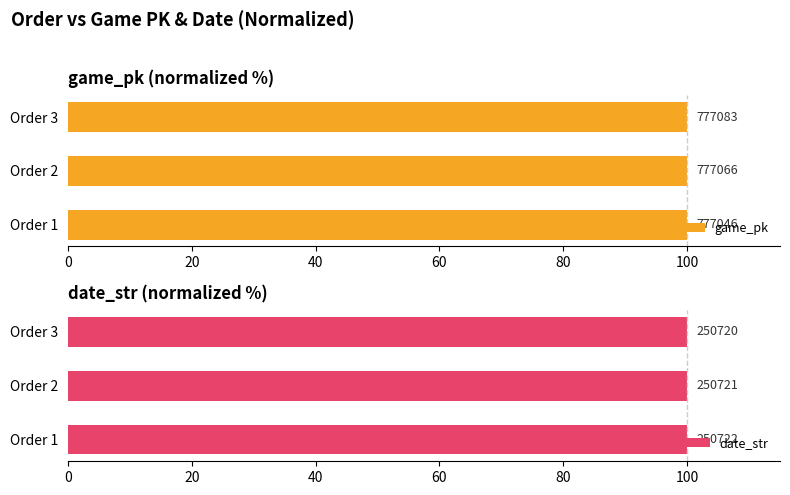

Which series has the largest total across all categories?

date_str